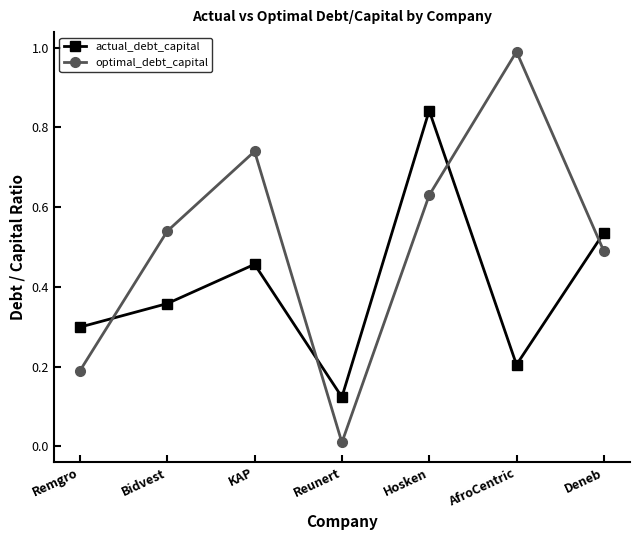

What is the maximum value shown in the chart?

1.0